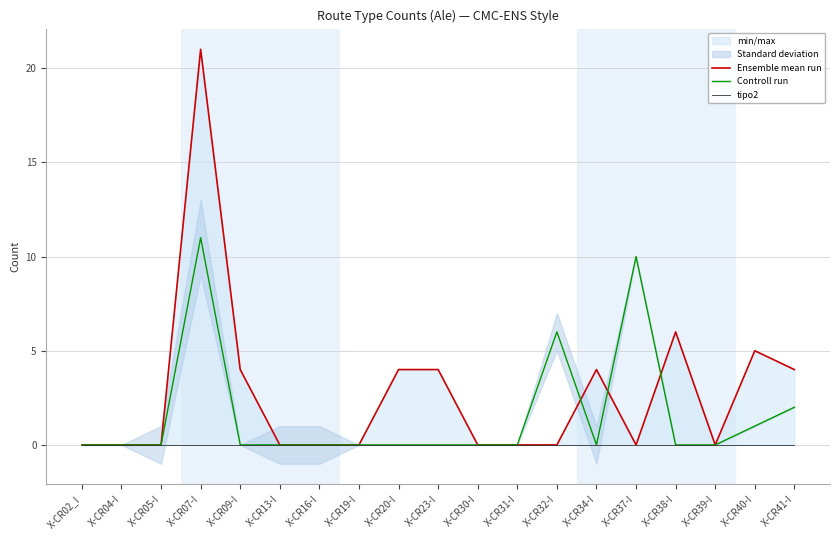

True or false: Controll run has a value of 2 at X-CR40-I.

False